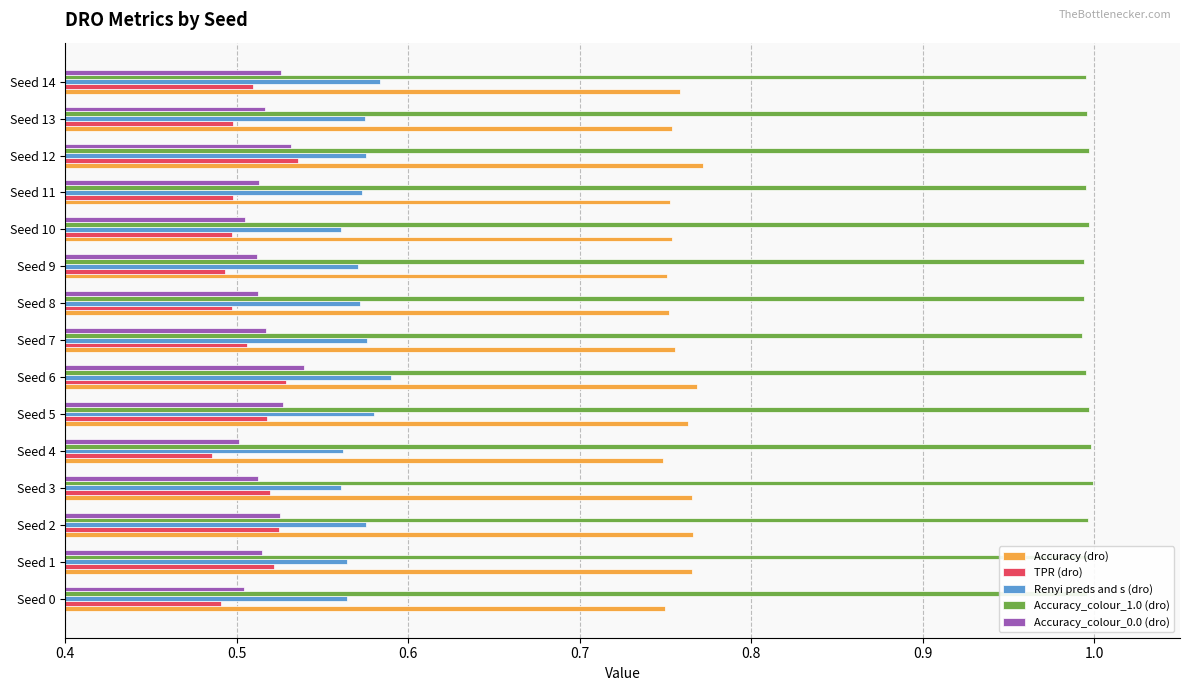

Which series has the largest total across all categories?

Accuracy_colour_1.0 (dro)